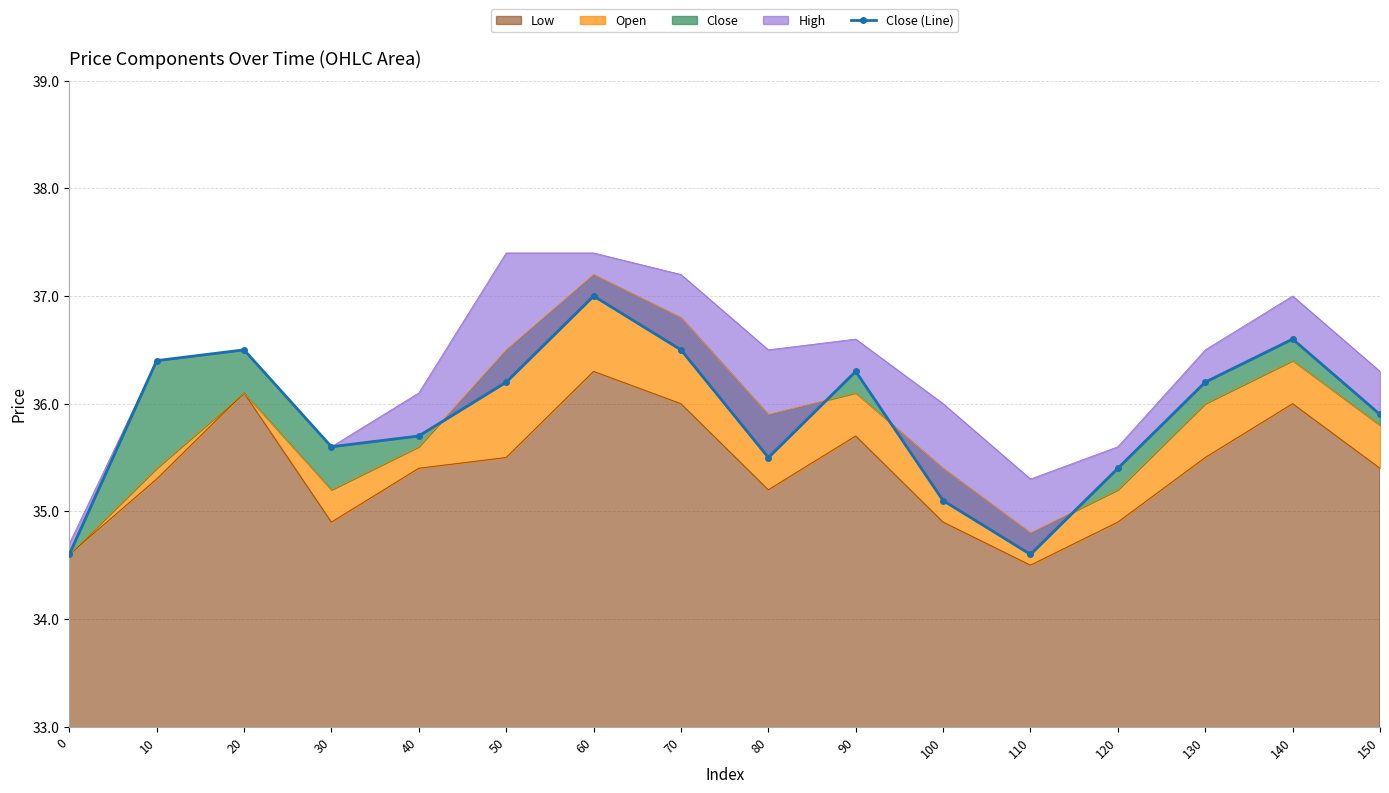

True or false: Low has a value of 35.5 at 50.

True